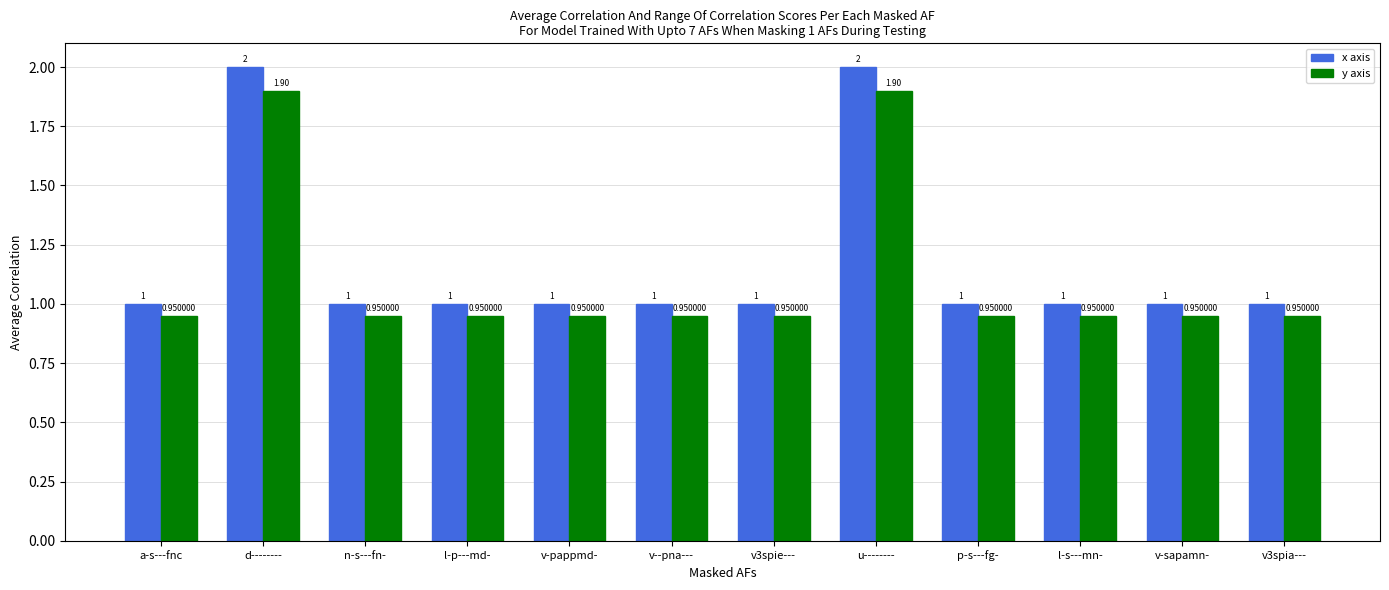

Count the x axis values in the range 1 to 2.

12